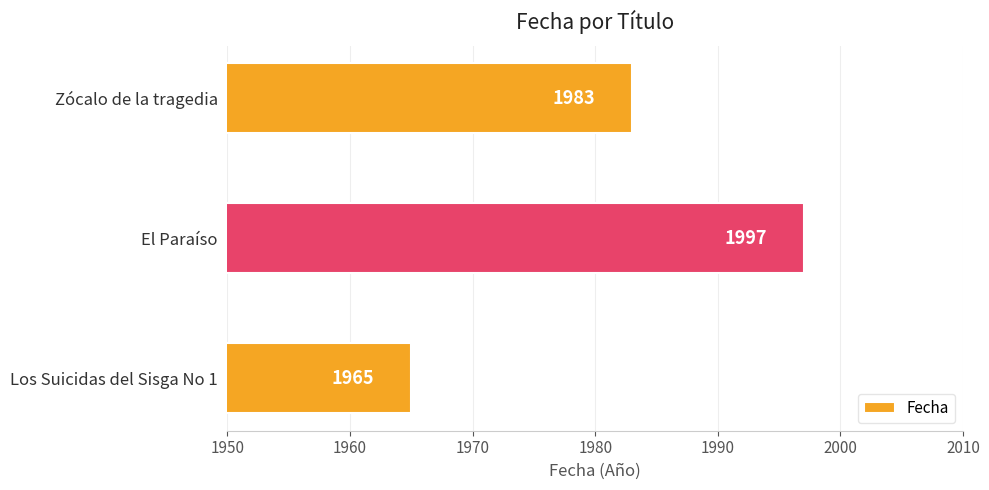

How many values are below 1983?

1